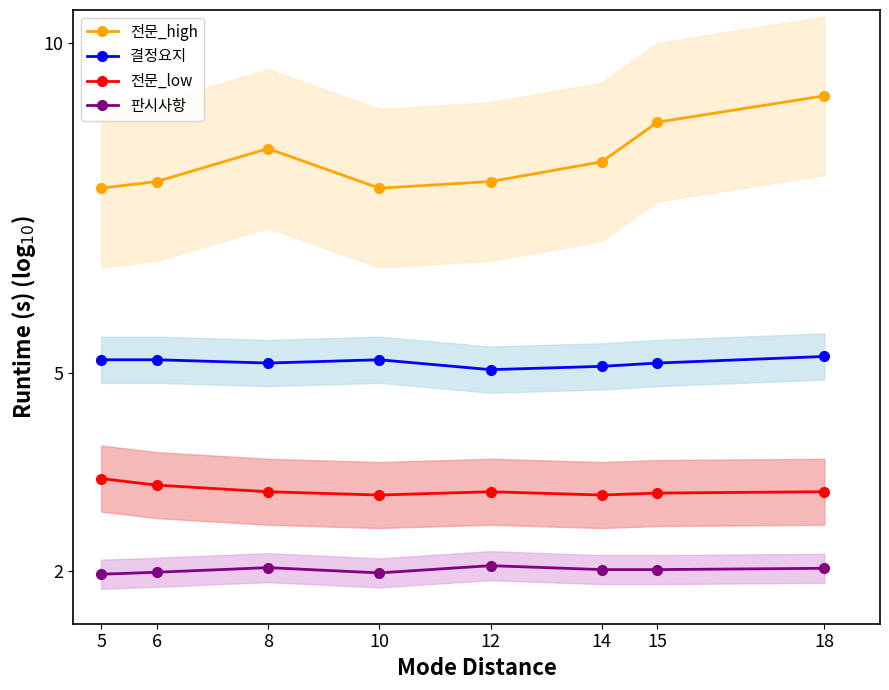

Which series has the largest range (max minus min)?

전문_high